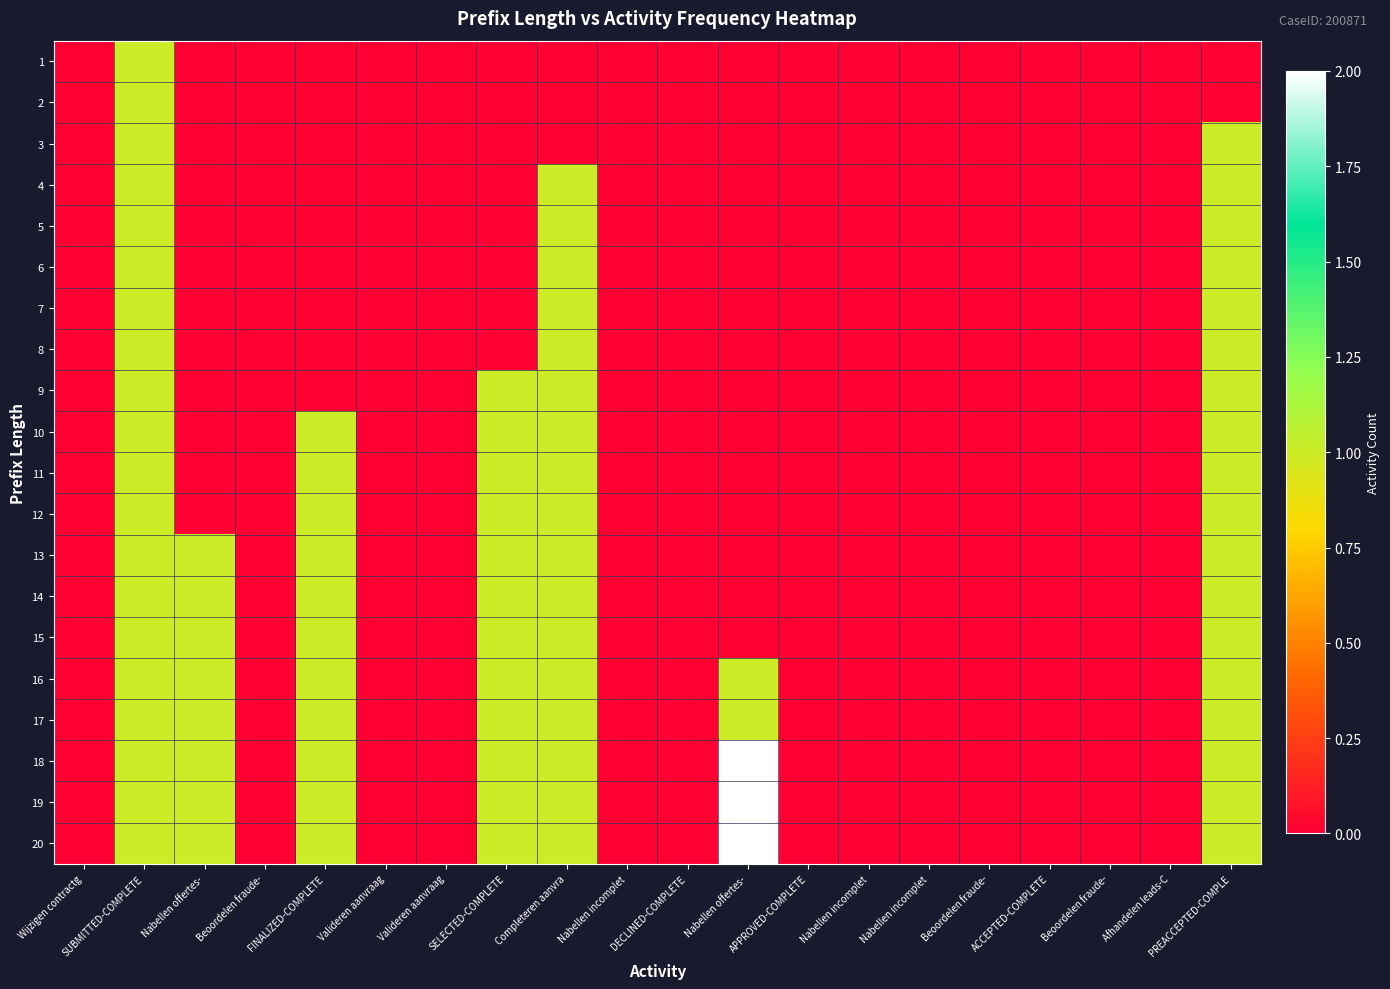

Reading right to left, extract all data points from this chart.

1: PREACCEPTED-COMPLE=0	Afhandelen leads-C=0	Beoordelen fraude-=0	ACCEPTED-COMPLETE=0	Beoordelen fraude-=0	Nabellen incomplet=0	Nabellen incomplet=0	APPROVED-COMPLETE=0	Nabellen offertes-=0	DECLINED-COMPLETE=0	Nabellen incomplet=0	Completeren aanvra=0	SELECTED-COMPLETE=0	Valideren aanvraag=0	Valideren aanvraag=0	FINALIZED-COMPLETE=0	Beoordelen fraude-=0	Nabellen offertes-=0	SUBMITTED-COMPLETE=1	Wijzigen contractg=0
2: PREACCEPTED-COMPLE=0	Afhandelen leads-C=0	Beoordelen fraude-=0	ACCEPTED-COMPLETE=0	Beoordelen fraude-=0	Nabellen incomplet=0	Nabellen incomplet=0	APPROVED-COMPLETE=0	Nabellen offertes-=0	DECLINED-COMPLETE=0	Nabellen incomplet=0	Completeren aanvra=0	SELECTED-COMPLETE=0	Valideren aanvraag=0	Valideren aanvraag=0	FINALIZED-COMPLETE=0	Beoordelen fraude-=0	Nabellen offertes-=0	SUBMITTED-COMPLETE=1	Wijzigen contractg=0
3: PREACCEPTED-COMPLE=1	Afhandelen leads-C=0	Beoordelen fraude-=0	ACCEPTED-COMPLETE=0	Beoordelen fraude-=0	Nabellen incomplet=0	Nabellen incomplet=0	APPROVED-COMPLETE=0	Nabellen offertes-=0	DECLINED-COMPLETE=0	Nabellen incomplet=0	Completeren aanvra=0	SELECTED-COMPLETE=0	Valideren aanvraag=0	Valideren aanvraag=0	FINALIZED-COMPLETE=0	Beoordelen fraude-=0	Nabellen offertes-=0	SUBMITTED-COMPLETE=1	Wijzigen contractg=0
4: PREACCEPTED-COMPLE=1	Afhandelen leads-C=0	Beoordelen fraude-=0	ACCEPTED-COMPLETE=0	Beoordelen fraude-=0	Nabellen incomplet=0	Nabellen incomplet=0	APPROVED-COMPLETE=0	Nabellen offertes-=0	DECLINED-COMPLETE=0	Nabellen incomplet=0	Completeren aanvra=1	SELECTED-COMPLETE=0	Valideren aanvraag=0	Valideren aanvraag=0	FINALIZED-COMPLETE=0	Beoordelen fraude-=0	Nabellen offertes-=0	SUBMITTED-COMPLETE=1	Wijzigen contractg=0
5: PREACCEPTED-COMPLE=1	Afhandelen leads-C=0	Beoordelen fraude-=0	ACCEPTED-COMPLETE=0	Beoordelen fraude-=0	Nabellen incomplet=0	Nabellen incomplet=0	APPROVED-COMPLETE=0	Nabellen offertes-=0	DECLINED-COMPLETE=0	Nabellen incomplet=0	Completeren aanvra=1	SELECTED-COMPLETE=0	Valideren aanvraag=0	Valideren aanvraag=0	FINALIZED-COMPLETE=0	Beoordelen fraude-=0	Nabellen offertes-=0	SUBMITTED-COMPLETE=1	Wijzigen contractg=0
6: PREACCEPTED-COMPLE=1	Afhandelen leads-C=0	Beoordelen fraude-=0	ACCEPTED-COMPLETE=0	Beoordelen fraude-=0	Nabellen incomplet=0	Nabellen incomplet=0	APPROVED-COMPLETE=0	Nabellen offertes-=0	DECLINED-COMPLETE=0	Nabellen incomplet=0	Completeren aanvra=1	SELECTED-COMPLETE=0	Valideren aanvraag=0	Valideren aanvraag=0	FINALIZED-COMPLETE=0	Beoordelen fraude-=0	Nabellen offertes-=0	SUBMITTED-COMPLETE=1	Wijzigen contractg=0
7: PREACCEPTED-COMPLE=1	Afhandelen leads-C=0	Beoordelen fraude-=0	ACCEPTED-COMPLETE=0	Beoordelen fraude-=0	Nabellen incomplet=0	Nabellen incomplet=0	APPROVED-COMPLETE=0	Nabellen offertes-=0	DECLINED-COMPLETE=0	Nabellen incomplet=0	Completeren aanvra=1	SELECTED-COMPLETE=0	Valideren aanvraag=0	Valideren aanvraag=0	FINALIZED-COMPLETE=0	Beoordelen fraude-=0	Nabellen offertes-=0	SUBMITTED-COMPLETE=1	Wijzigen contractg=0
8: PREACCEPTED-COMPLE=1	Afhandelen leads-C=0	Beoordelen fraude-=0	ACCEPTED-COMPLETE=0	Beoordelen fraude-=0	Nabellen incomplet=0	Nabellen incomplet=0	APPROVED-COMPLETE=0	Nabellen offertes-=0	DECLINED-COMPLETE=0	Nabellen incomplet=0	Completeren aanvra=1	SELECTED-COMPLETE=0	Valideren aanvraag=0	Valideren aanvraag=0	FINALIZED-COMPLETE=0	Beoordelen fraude-=0	Nabellen offertes-=0	SUBMITTED-COMPLETE=1	Wijzigen contractg=0
9: PREACCEPTED-COMPLE=1	Afhandelen leads-C=0	Beoordelen fraude-=0	ACCEPTED-COMPLETE=0	Beoordelen fraude-=0	Nabellen incomplet=0	Nabellen incomplet=0	APPROVED-COMPLETE=0	Nabellen offertes-=0	DECLINED-COMPLETE=0	Nabellen incomplet=0	Completeren aanvra=1	SELECTED-COMPLETE=1	Valideren aanvraag=0	Valideren aanvraag=0	FINALIZED-COMPLETE=0	Beoordelen fraude-=0	Nabellen offertes-=0	SUBMITTED-COMPLETE=1	Wijzigen contractg=0
10: PREACCEPTED-COMPLE=1	Afhandelen leads-C=0	Beoordelen fraude-=0	ACCEPTED-COMPLETE=0	Beoordelen fraude-=0	Nabellen incomplet=0	Nabellen incomplet=0	APPROVED-COMPLETE=0	Nabellen offertes-=0	DECLINED-COMPLETE=0	Nabellen incomplet=0	Completeren aanvra=1	SELECTED-COMPLETE=1	Valideren aanvraag=0	Valideren aanvraag=0	FINALIZED-COMPLETE=1	Beoordelen fraude-=0	Nabellen offertes-=0	SUBMITTED-COMPLETE=1	Wijzigen contractg=0
11: PREACCEPTED-COMPLE=1	Afhandelen leads-C=0	Beoordelen fraude-=0	ACCEPTED-COMPLETE=0	Beoordelen fraude-=0	Nabellen incomplet=0	Nabellen incomplet=0	APPROVED-COMPLETE=0	Nabellen offertes-=0	DECLINED-COMPLETE=0	Nabellen incomplet=0	Completeren aanvra=1	SELECTED-COMPLETE=1	Valideren aanvraag=0	Valideren aanvraag=0	FINALIZED-COMPLETE=1	Beoordelen fraude-=0	Nabellen offertes-=0	SUBMITTED-COMPLETE=1	Wijzigen contractg=0
12: PREACCEPTED-COMPLE=1	Afhandelen leads-C=0	Beoordelen fraude-=0	ACCEPTED-COMPLETE=0	Beoordelen fraude-=0	Nabellen incomplet=0	Nabellen incomplet=0	APPROVED-COMPLETE=0	Nabellen offertes-=0	DECLINED-COMPLETE=0	Nabellen incomplet=0	Completeren aanvra=1	SELECTED-COMPLETE=1	Valideren aanvraag=0	Valideren aanvraag=0	FINALIZED-COMPLETE=1	Beoordelen fraude-=0	Nabellen offertes-=0	SUBMITTED-COMPLETE=1	Wijzigen contractg=0
13: PREACCEPTED-COMPLE=1	Afhandelen leads-C=0	Beoordelen fraude-=0	ACCEPTED-COMPLETE=0	Beoordelen fraude-=0	Nabellen incomplet=0	Nabellen incomplet=0	APPROVED-COMPLETE=0	Nabellen offertes-=0	DECLINED-COMPLETE=0	Nabellen incomplet=0	Completeren aanvra=1	SELECTED-COMPLETE=1	Valideren aanvraag=0	Valideren aanvraag=0	FINALIZED-COMPLETE=1	Beoordelen fraude-=0	Nabellen offertes-=1	SUBMITTED-COMPLETE=1	Wijzigen contractg=0
14: PREACCEPTED-COMPLE=1	Afhandelen leads-C=0	Beoordelen fraude-=0	ACCEPTED-COMPLETE=0	Beoordelen fraude-=0	Nabellen incomplet=0	Nabellen incomplet=0	APPROVED-COMPLETE=0	Nabellen offertes-=0	DECLINED-COMPLETE=0	Nabellen incomplet=0	Completeren aanvra=1	SELECTED-COMPLETE=1	Valideren aanvraag=0	Valideren aanvraag=0	FINALIZED-COMPLETE=1	Beoordelen fraude-=0	Nabellen offertes-=1	SUBMITTED-COMPLETE=1	Wijzigen contractg=0
15: PREACCEPTED-COMPLE=1	Afhandelen leads-C=0	Beoordelen fraude-=0	ACCEPTED-COMPLETE=0	Beoordelen fraude-=0	Nabellen incomplet=0	Nabellen incomplet=0	APPROVED-COMPLETE=0	Nabellen offertes-=0	DECLINED-COMPLETE=0	Nabellen incomplet=0	Completeren aanvra=1	SELECTED-COMPLETE=1	Valideren aanvraag=0	Valideren aanvraag=0	FINALIZED-COMPLETE=1	Beoordelen fraude-=0	Nabellen offertes-=1	SUBMITTED-COMPLETE=1	Wijzigen contractg=0
16: PREACCEPTED-COMPLE=1	Afhandelen leads-C=0	Beoordelen fraude-=0	ACCEPTED-COMPLETE=0	Beoordelen fraude-=0	Nabellen incomplet=0	Nabellen incomplet=0	APPROVED-COMPLETE=0	Nabellen offertes-=1	DECLINED-COMPLETE=0	Nabellen incomplet=0	Completeren aanvra=1	SELECTED-COMPLETE=1	Valideren aanvraag=0	Valideren aanvraag=0	FINALIZED-COMPLETE=1	Beoordelen fraude-=0	Nabellen offertes-=1	SUBMITTED-COMPLETE=1	Wijzigen contractg=0
17: PREACCEPTED-COMPLE=1	Afhandelen leads-C=0	Beoordelen fraude-=0	ACCEPTED-COMPLETE=0	Beoordelen fraude-=0	Nabellen incomplet=0	Nabellen incomplet=0	APPROVED-COMPLETE=0	Nabellen offertes-=1	DECLINED-COMPLETE=0	Nabellen incomplet=0	Completeren aanvra=1	SELECTED-COMPLETE=1	Valideren aanvraag=0	Valideren aanvraag=0	FINALIZED-COMPLETE=1	Beoordelen fraude-=0	Nabellen offertes-=1	SUBMITTED-COMPLETE=1	Wijzigen contractg=0
18: PREACCEPTED-COMPLE=1	Afhandelen leads-C=0	Beoordelen fraude-=0	ACCEPTED-COMPLETE=0	Beoordelen fraude-=0	Nabellen incomplet=0	Nabellen incomplet=0	APPROVED-COMPLETE=0	Nabellen offertes-=2	DECLINED-COMPLETE=0	Nabellen incomplet=0	Completeren aanvra=1	SELECTED-COMPLETE=1	Valideren aanvraag=0	Valideren aanvraag=0	FINALIZED-COMPLETE=1	Beoordelen fraude-=0	Nabellen offertes-=1	SUBMITTED-COMPLETE=1	Wijzigen contractg=0
19: PREACCEPTED-COMPLE=1	Afhandelen leads-C=0	Beoordelen fraude-=0	ACCEPTED-COMPLETE=0	Beoordelen fraude-=0	Nabellen incomplet=0	Nabellen incomplet=0	APPROVED-COMPLETE=0	Nabellen offertes-=2	DECLINED-COMPLETE=0	Nabellen incomplet=0	Completeren aanvra=1	SELECTED-COMPLETE=1	Valideren aanvraag=0	Valideren aanvraag=0	FINALIZED-COMPLETE=1	Beoordelen fraude-=0	Nabellen offertes-=1	SUBMITTED-COMPLETE=1	Wijzigen contractg=0
20: PREACCEPTED-COMPLE=1	Afhandelen leads-C=0	Beoordelen fraude-=0	ACCEPTED-COMPLETE=0	Beoordelen fraude-=0	Nabellen incomplet=0	Nabellen incomplet=0	APPROVED-COMPLETE=0	Nabellen offertes-=2	DECLINED-COMPLETE=0	Nabellen incomplet=0	Completeren aanvra=1	SELECTED-COMPLETE=1	Valideren aanvraag=0	Valideren aanvraag=0	FINALIZED-COMPLETE=1	Beoordelen fraude-=0	Nabellen offertes-=1	SUBMITTED-COMPLETE=1	Wijzigen contractg=0